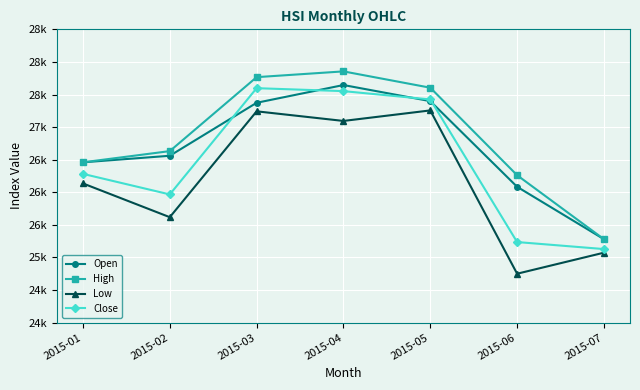

What is the sum of all Close values?

185187.3